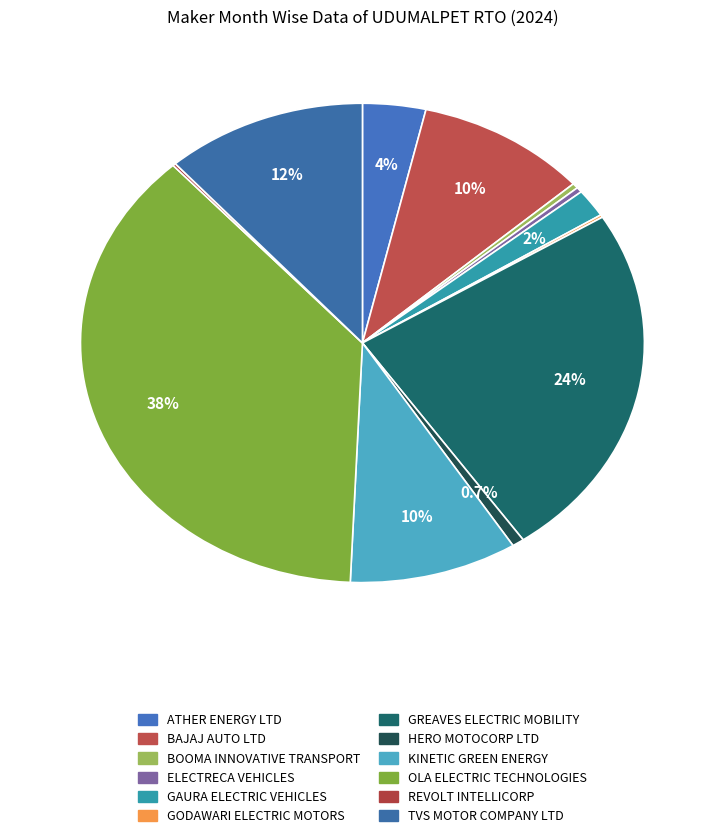

Is there any slice that represents more than half of the pie?

No